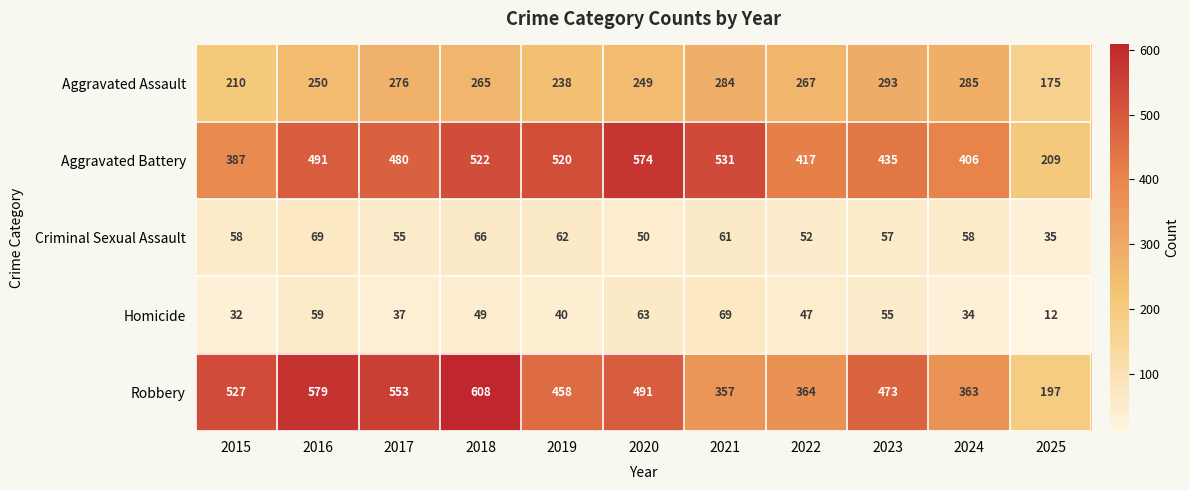

Count the number of categories in the chart.

11